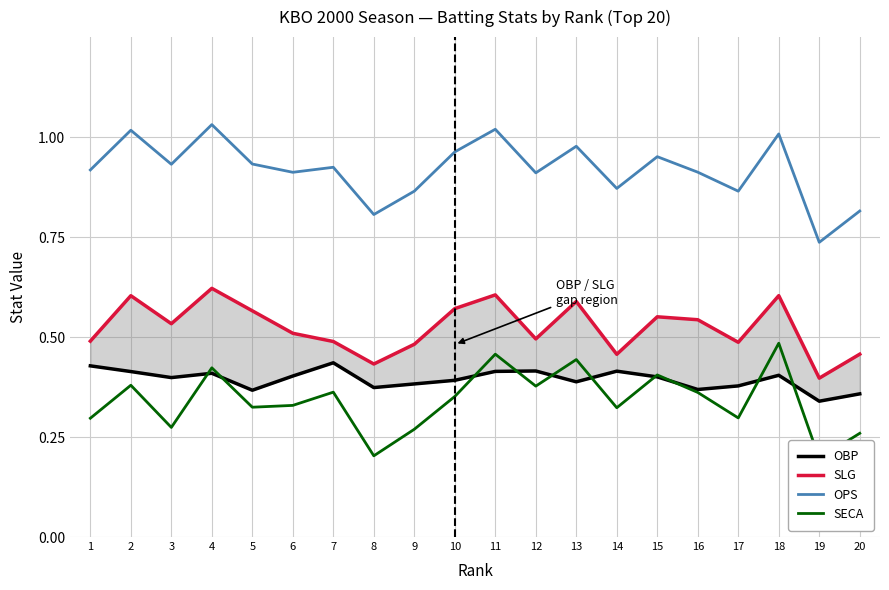

Which series changed the most between 9 and 18?

SECA